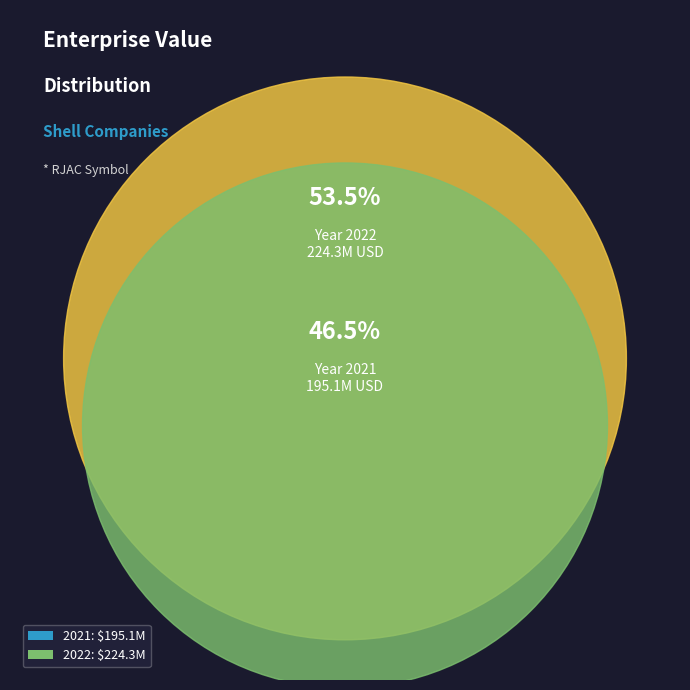

What percentage is the 2021 slice, to the nearest percent?

47%